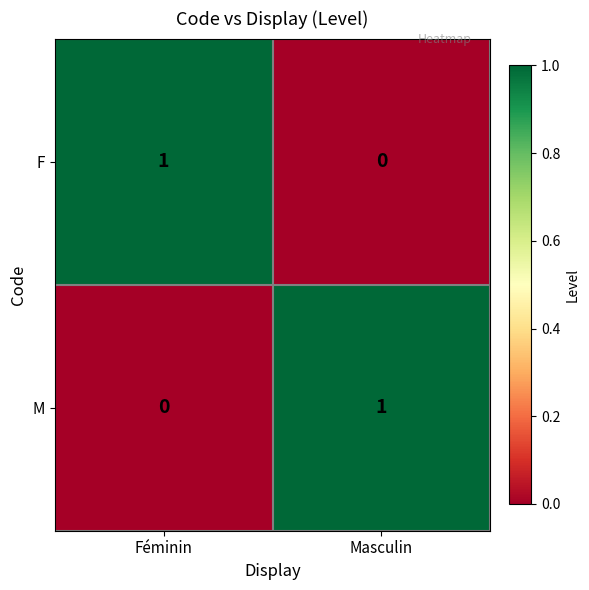

The value of F at Féminin is 1. True or false?

True